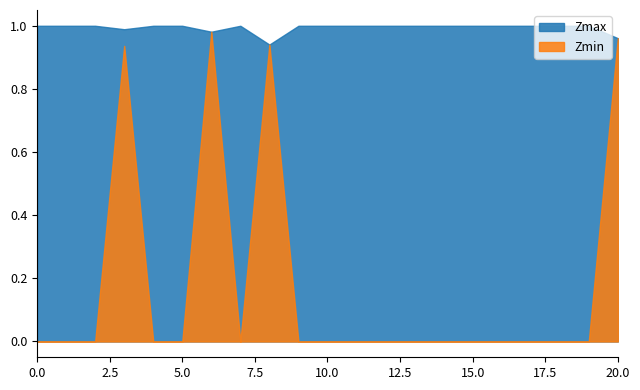

At how many categories does at least one series exceed 0?

21